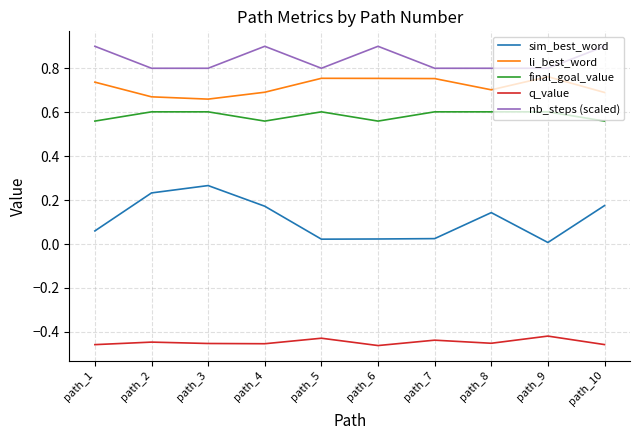

What is the spread (max minus min) of values at path_5?

1.2